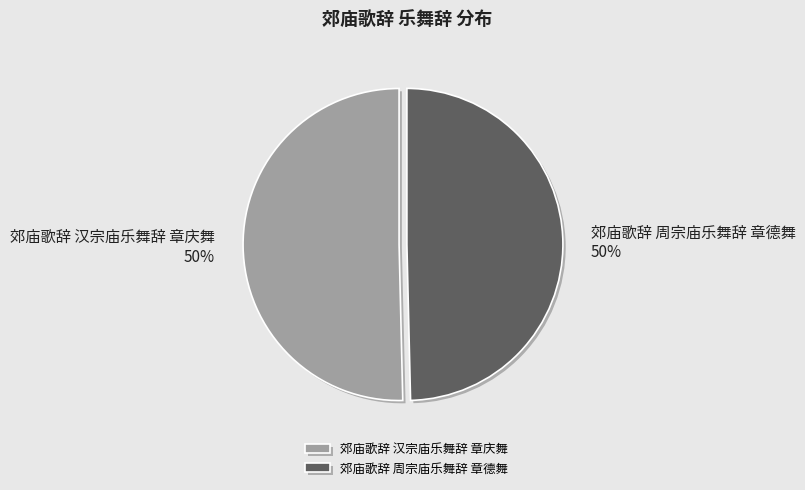

True or false: 郊庙歌辞 周宗庙乐舞辞 章德舞 accounts for 37% of the total.

False